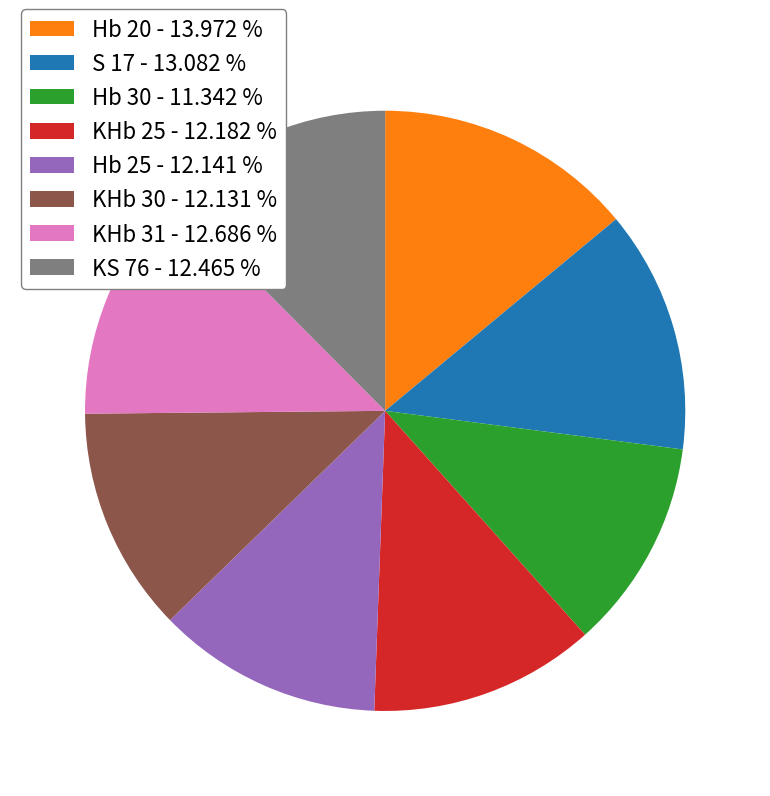

Which has a higher value, Hb 30 - 11.342 % or KHb 25 - 12.182 %?

KHb 25 - 12.182 %